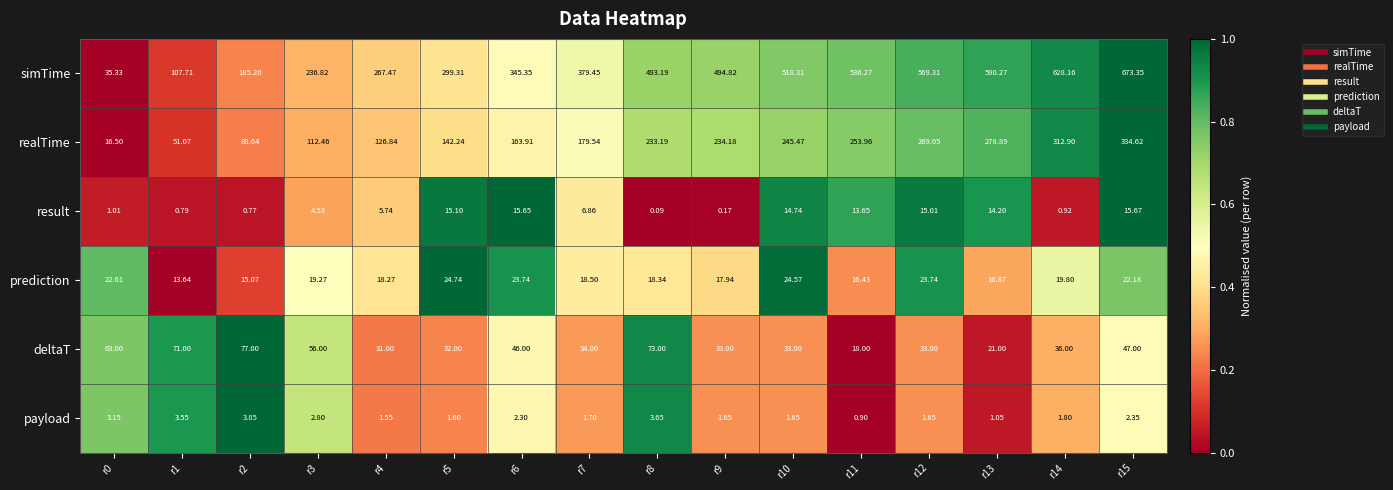

Which series has the largest range (max minus min)?

simTime